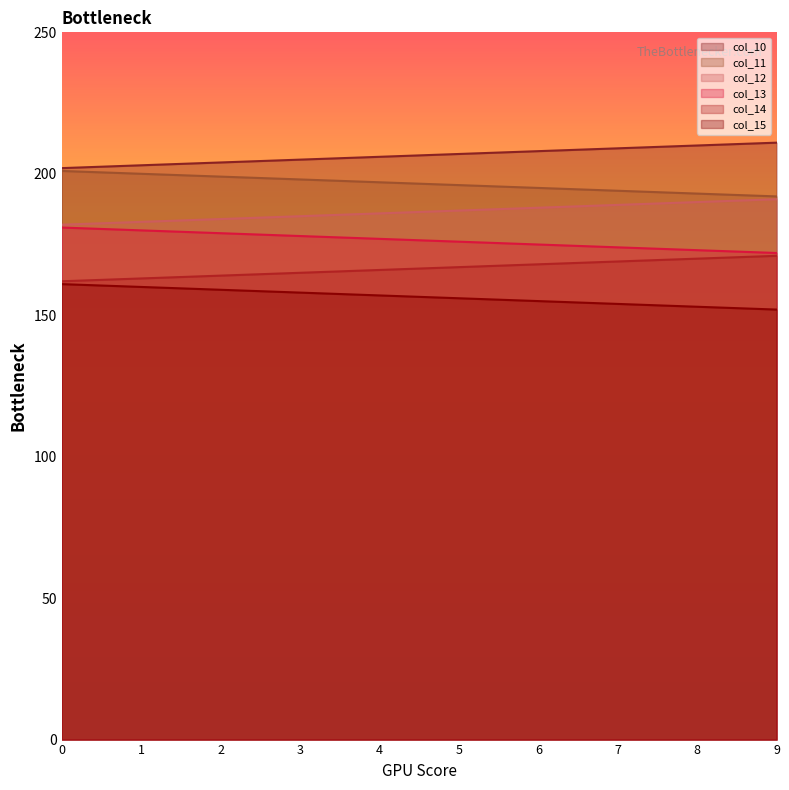

Count the number of data series in this chart.

6